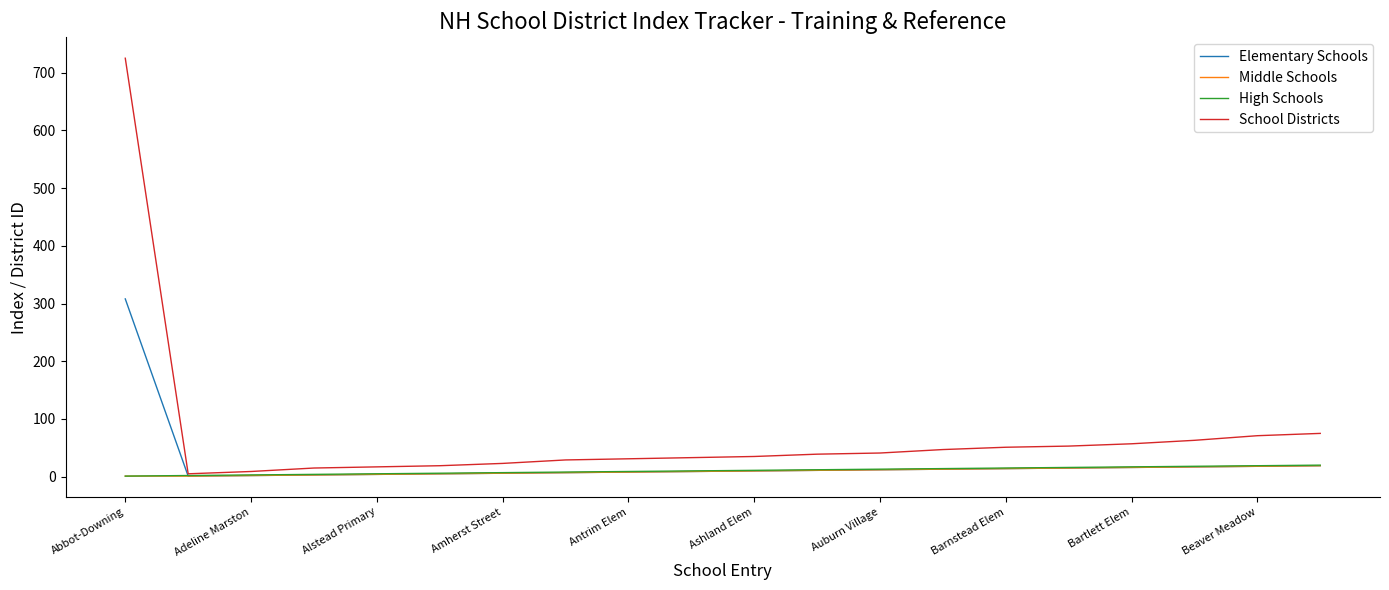

What is the maximum value for Elementary Schools?

308